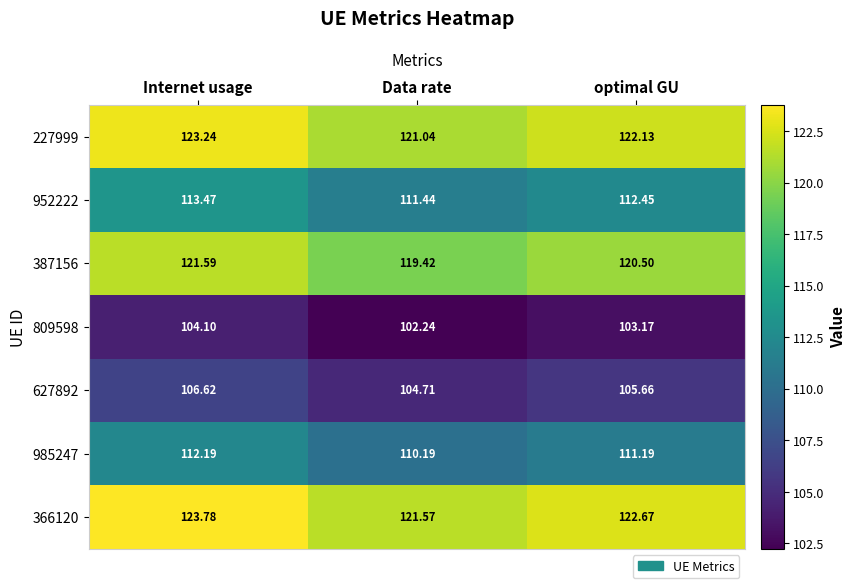

At which label does 809598 reach its minimum?

Data rate